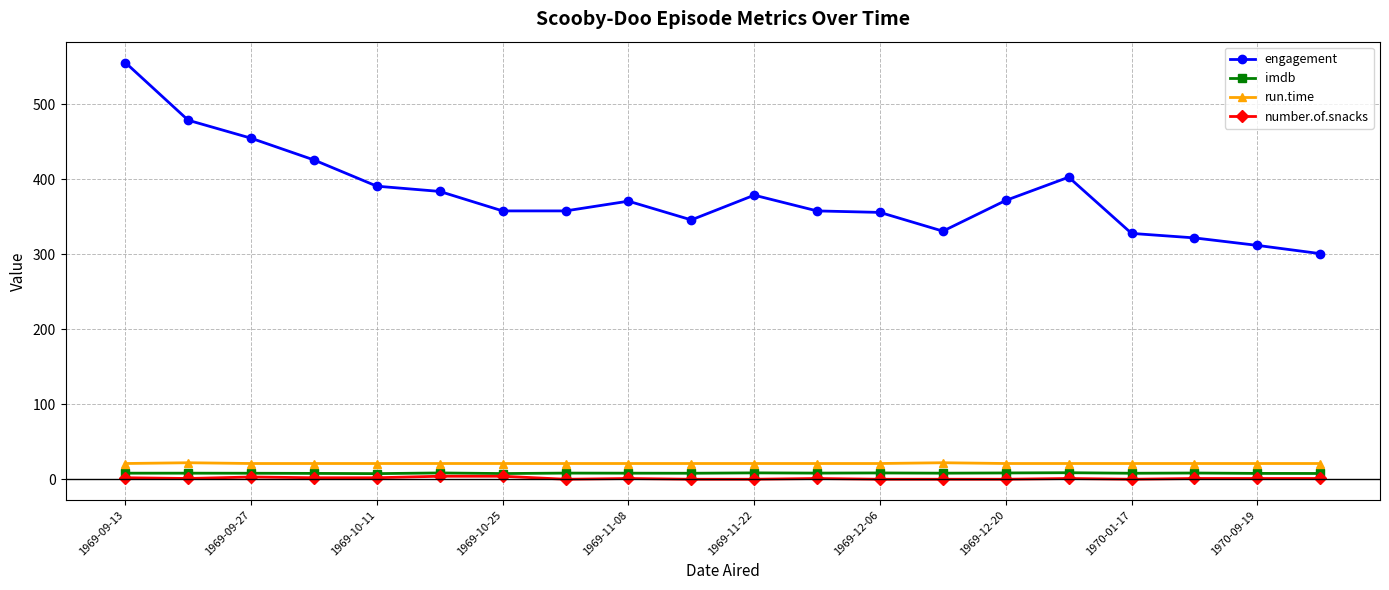

What is the sum of all engagement values?

7586.0